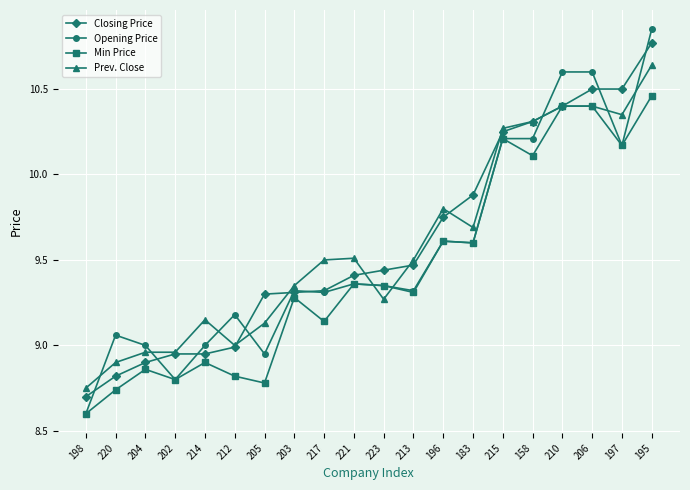

The Prev. Close series shows 9.3 at 223. True or false?

True